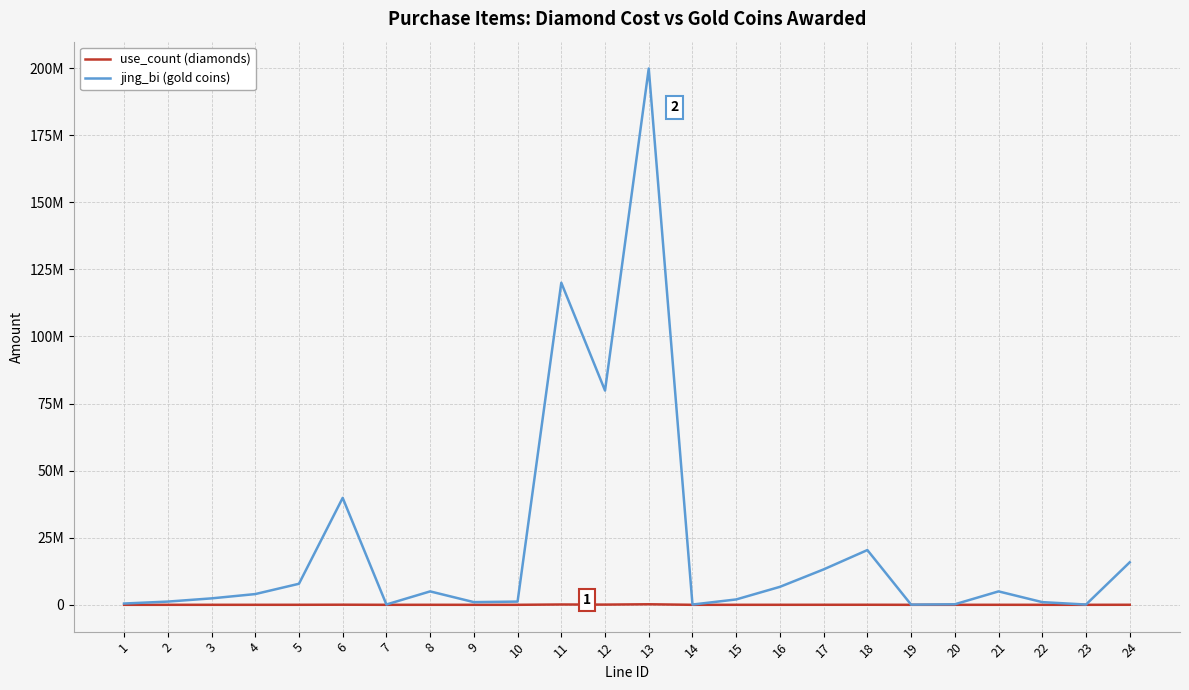

Does the chart display data point markers on the line(s)?

No